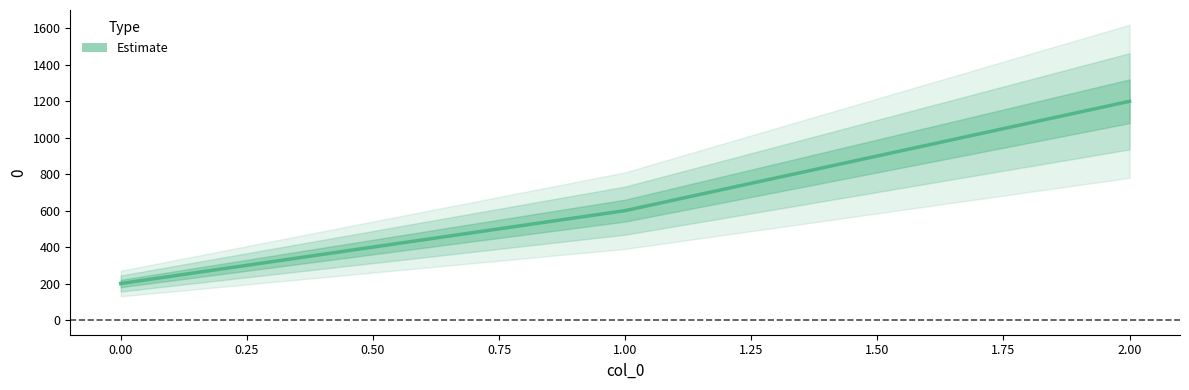

How many values exceed 600?

1